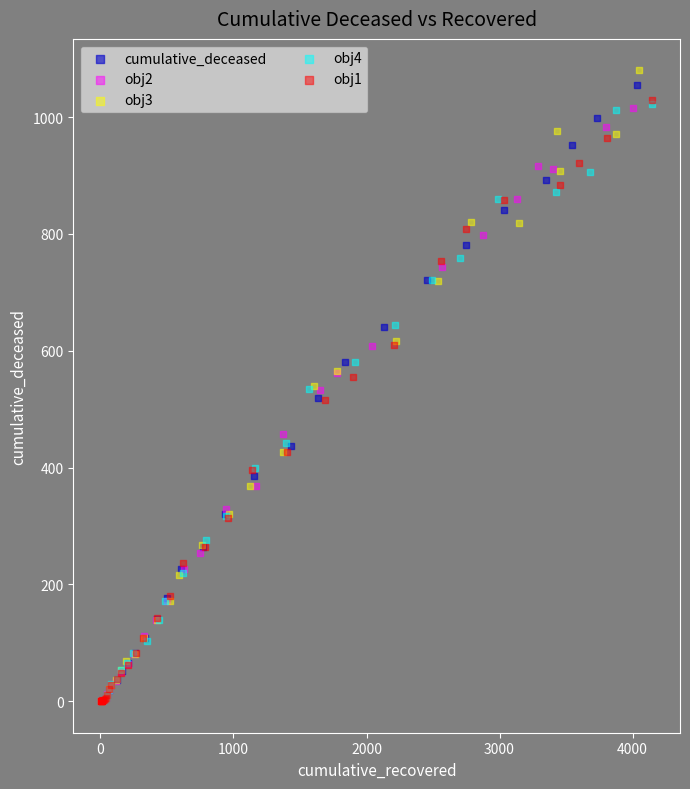

Which series has the widest spread of Y values?

obj3